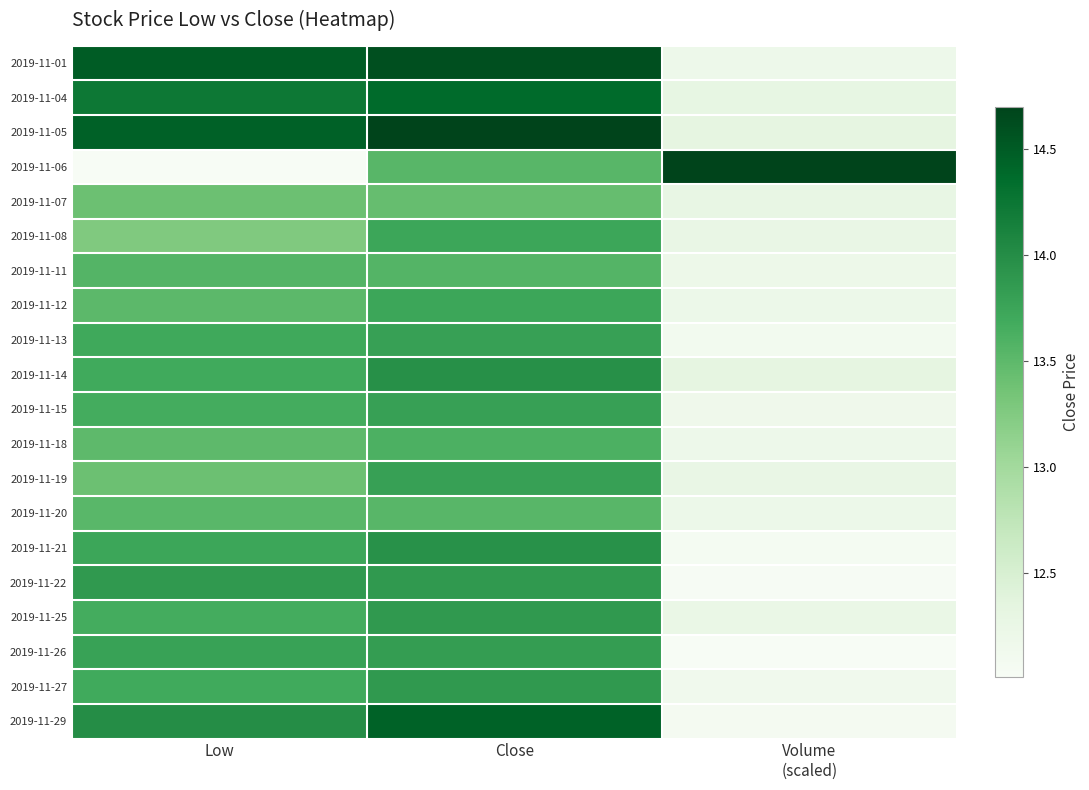

What is the smallest value displayed?

12.0